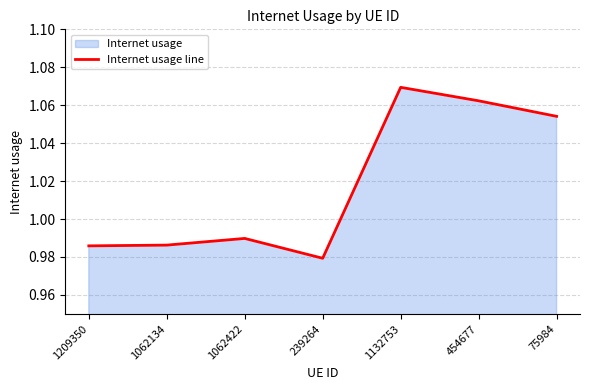

List the labels in order of value, smallest first.

239264, 1209350, 1062134, 1062422, 75984, 454677, 1132753